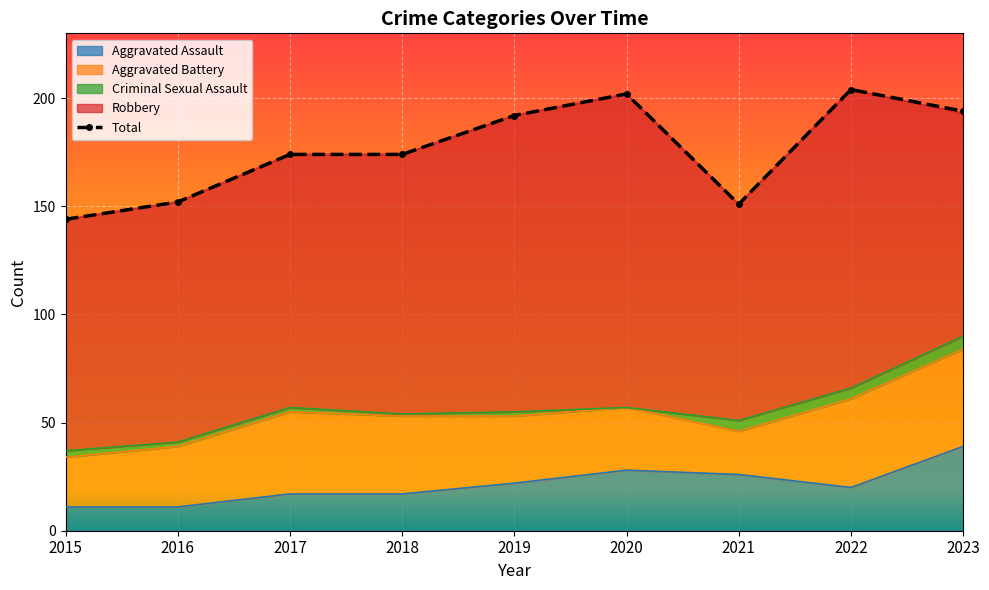

The chart shows a value of 174 at 2018. True or false?

True